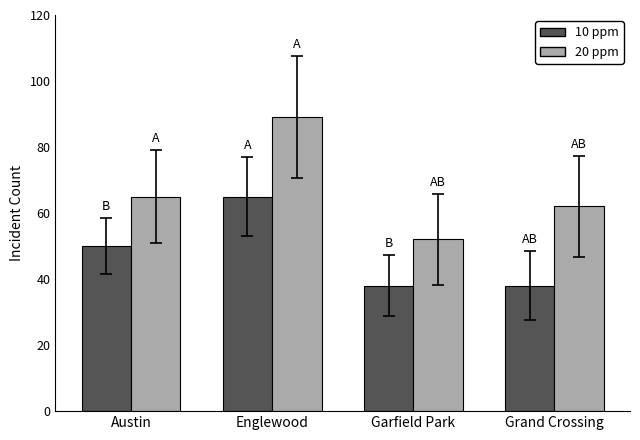

Reading left to right, list all the values displayed in this chart.

10 ppm: 50	65	38	38
20 ppm: 65	89	52	62